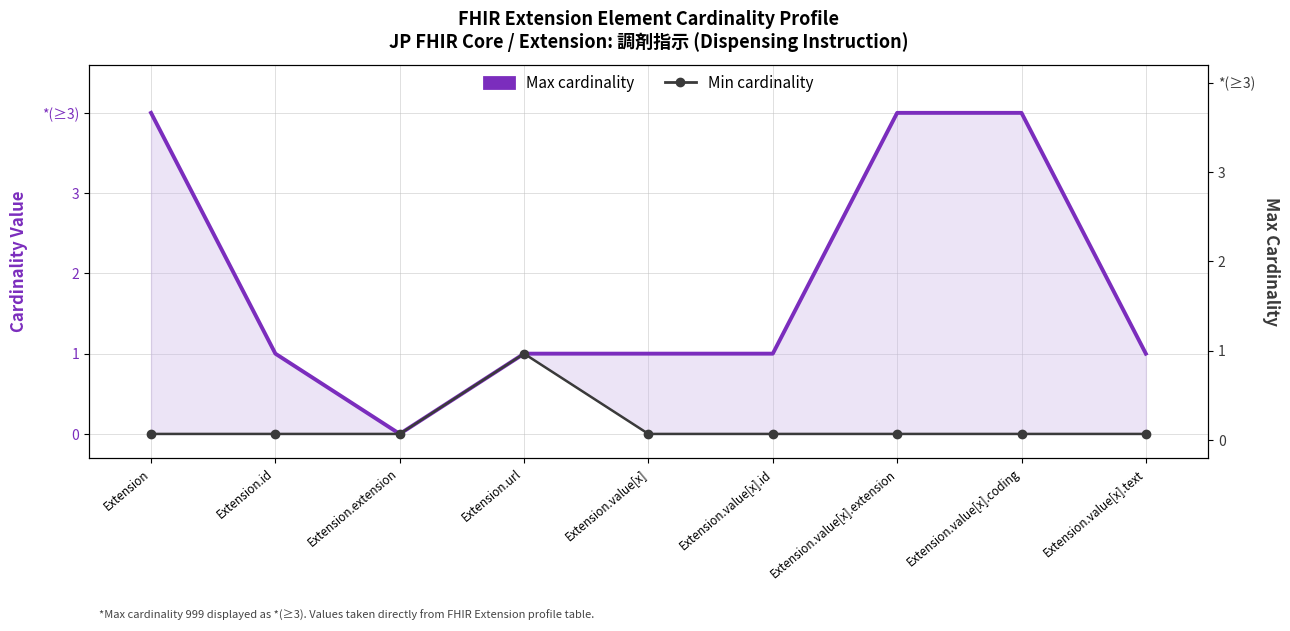

Reading right to left, what are all the values shown in this chart?

Max cardinality: 1	4	4	1	1	1	0	1	4
Min cardinality: 0	0	0	0	0	1	0	0	0